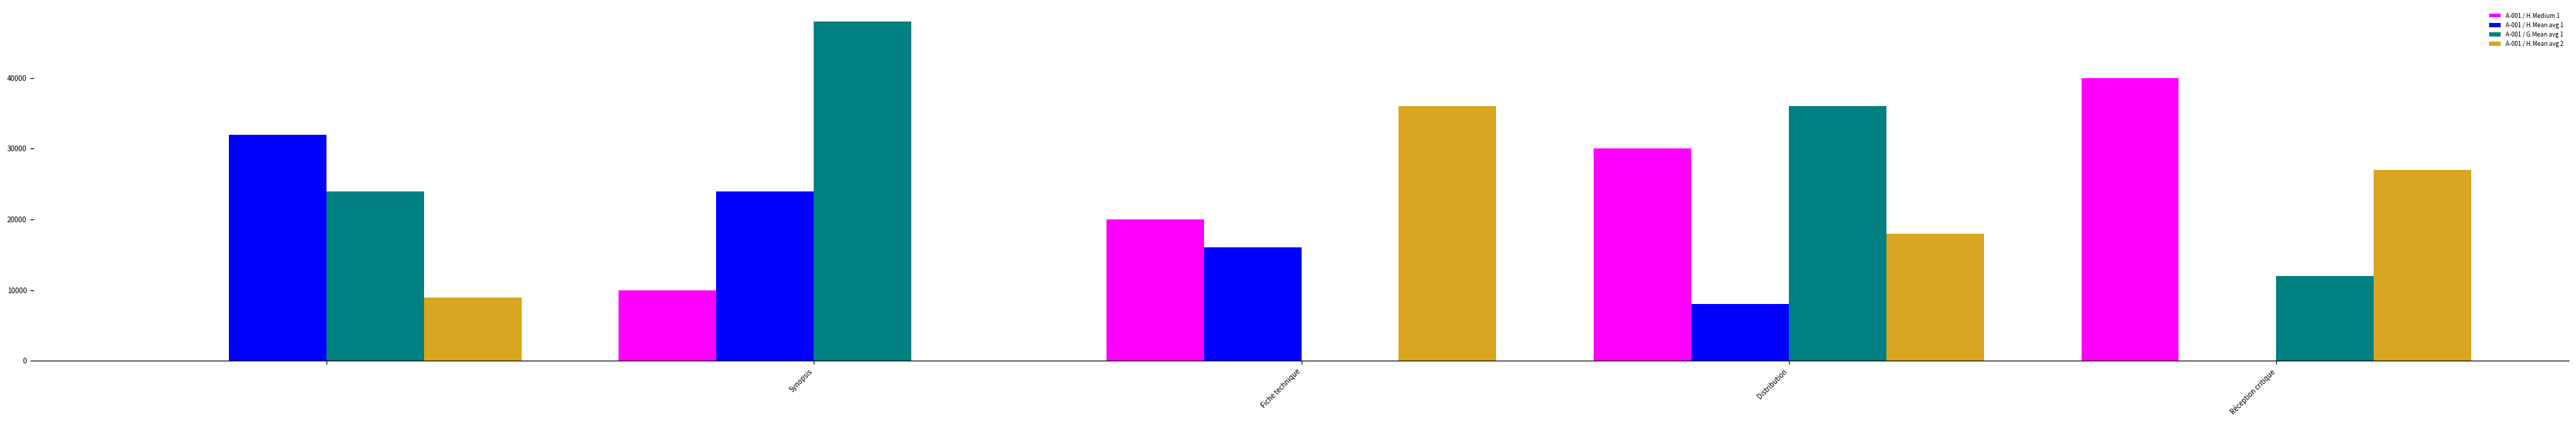

Which series has the largest total across all categories?

A-001 / G.Mean avg 1